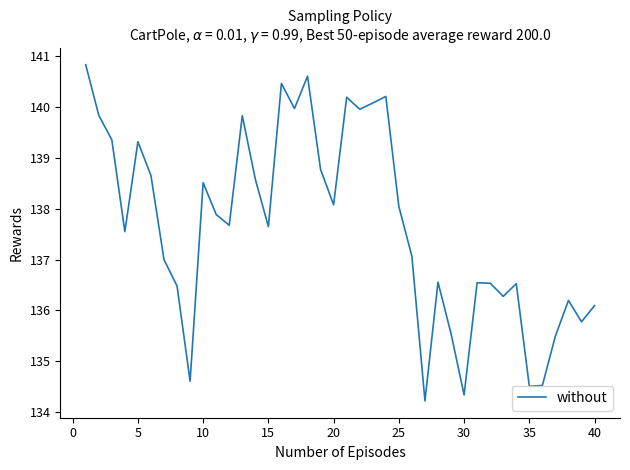

True or false: there are more than 0 points higher than both neighbors.

True